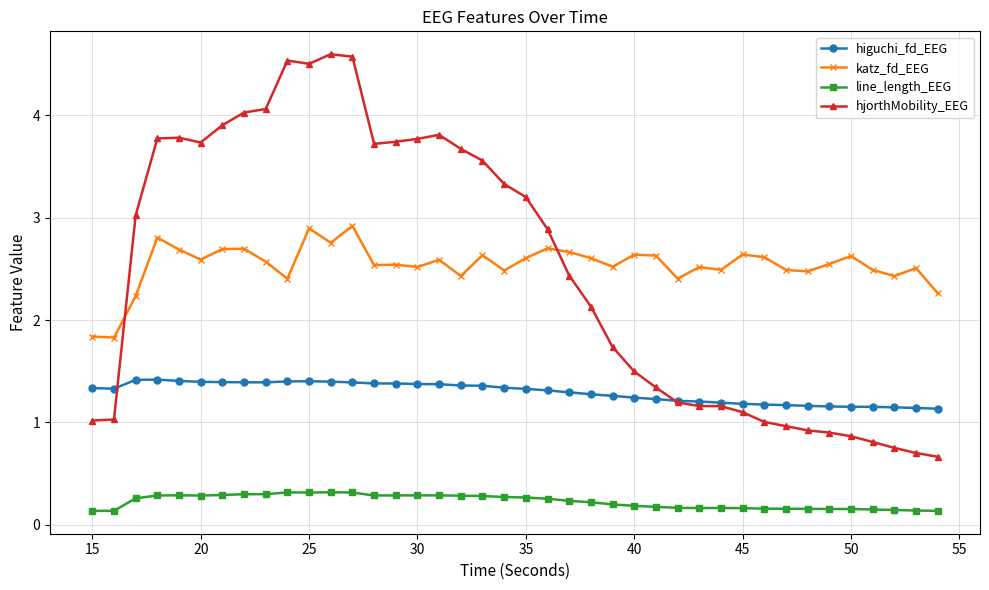

What is the value of the higuchi_fd_EEG point at the 3rd from the left?

1.4